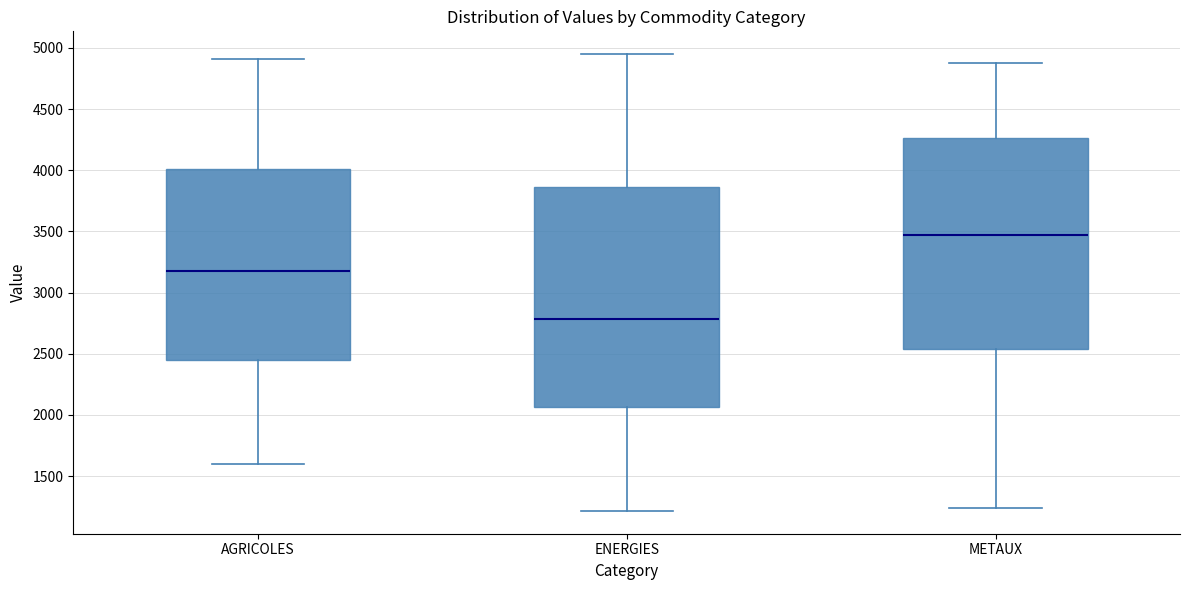

Which box's median line is the lowest?

ENERGIES